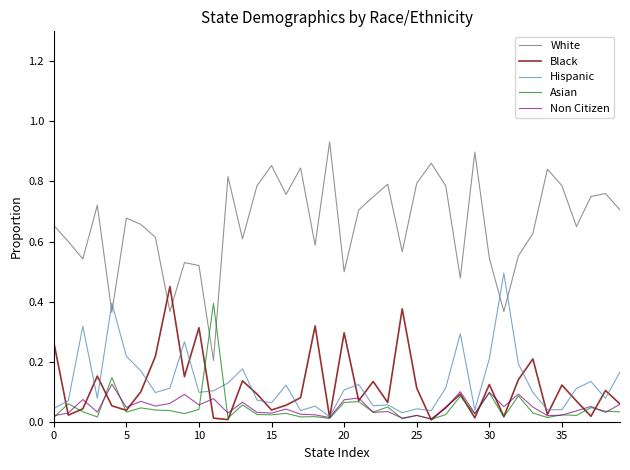

How many intersections are there between Hispanic and White?

4